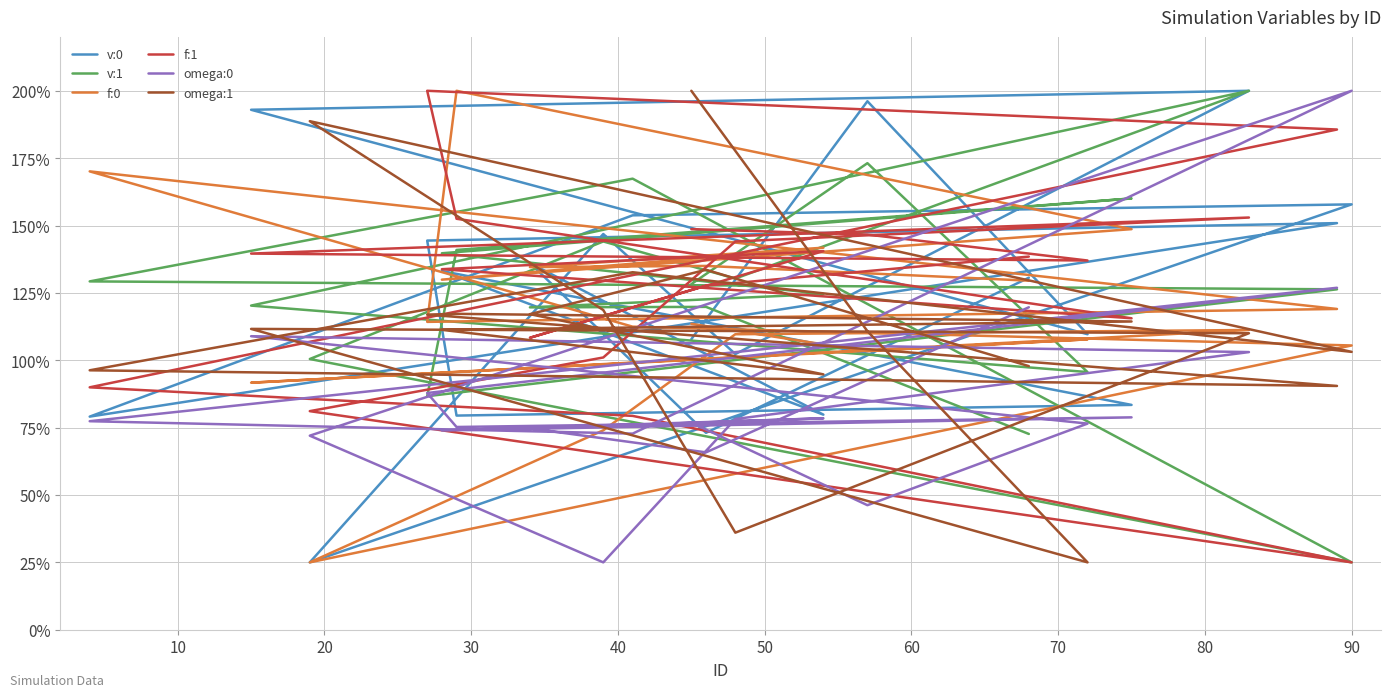

Reading left to right, what are all the values shown in this chart?

v:0: 107.8	196.1	109.7	193.0	200.0	102.3	146.8	25.0	157.8	153.8	79.1	150.9	144.4	79.5	83.4	133.1	79.8	136.1	73.1	130.6
v:1: 128.3	173.1	95.6	120.3	200.0	130.3	144.1	100.5	25.0	167.4	129.3	126.3	86.7	140.9	160.0	139.7	124.6	119.6	119.8	72.7
f:0: 113.5	103.4	107.8	91.7	111.2	109.7	74.0	25.0	105.5	112.5	170.1	119.0	114.2	200.0	148.7	129.9	141.8	134.6	135.0	129.5
f:1: 148.7	146.6	137.0	139.6	153.0	144.1	101.0	81.1	25.0	79.4	90.0	185.6	200.0	152.5	115.6	133.8	140.5	108.3	127.7	138.5
omega:0: 76.8	46.2	76.5	108.9	103.0	78.2	25.0	72.0	200.0	72.8	77.4	126.9	87.8	75.2	78.8	73.9	78.5	74.7	65.8	119.7
omega:1: 200.0	110.8	25.0	111.6	110.0	36.0	118.6	188.7	103.1	132.7	96.3	90.5	116.9	117.2	114.4	111.3	94.8	117.1	133.6	97.8